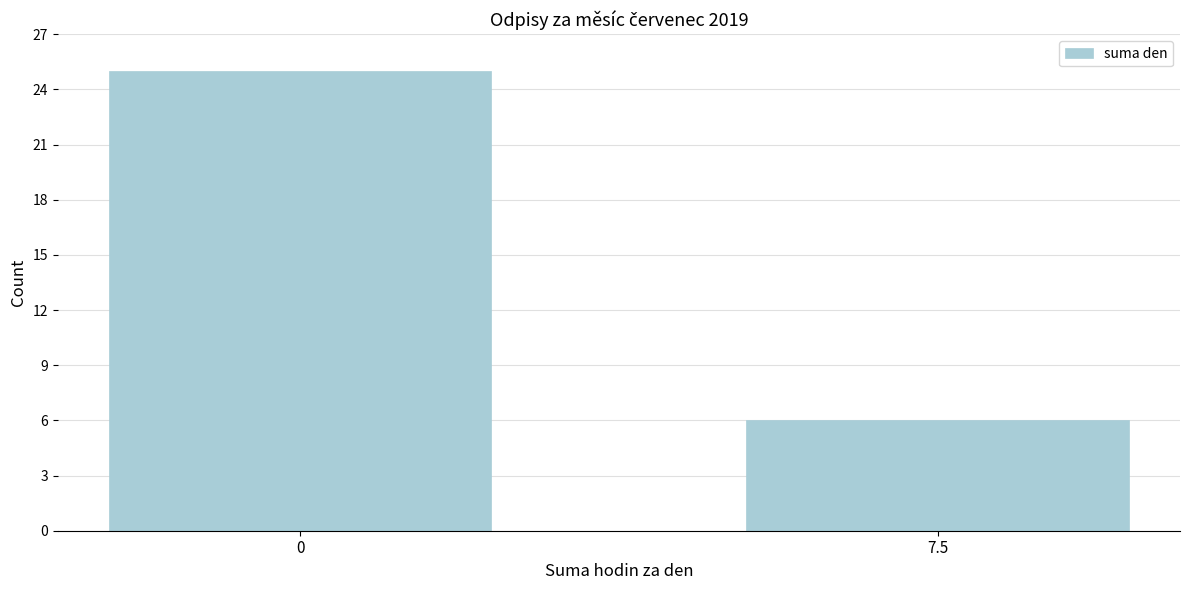

Reading left to right, what are all the values shown in this chart?

25	6